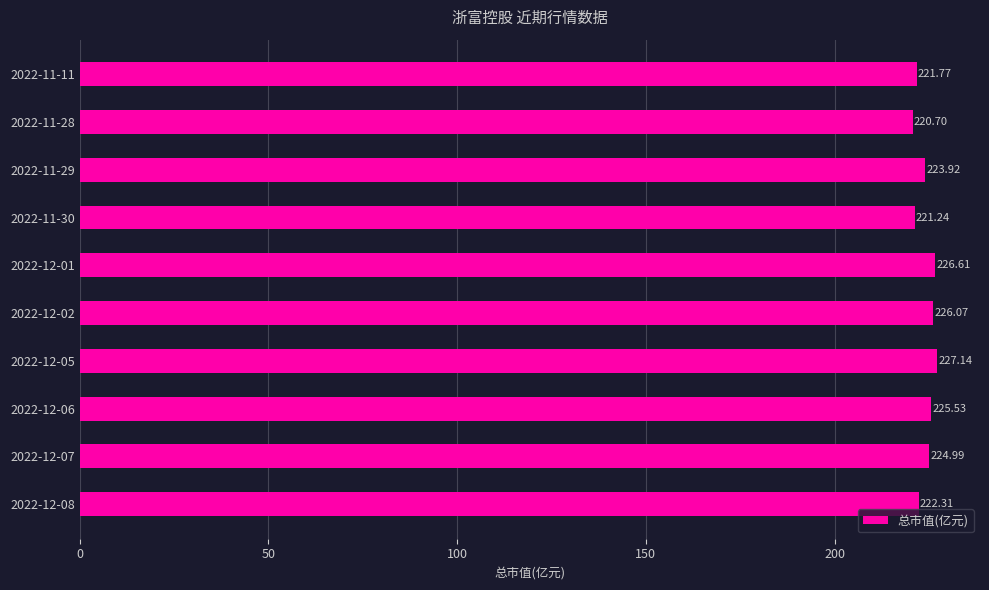

What is the change in value from 2022-12-08 to 2022-11-28?

-1.6